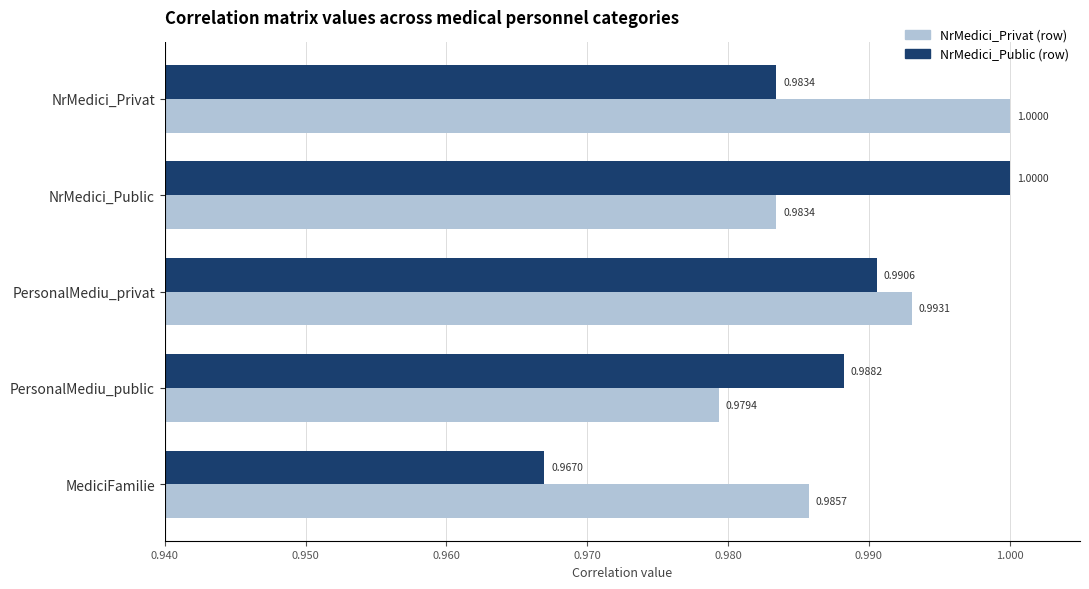

List the series in order of their overall mean, highest first.

NrMedici_Privat (row), NrMedici_Public (row)